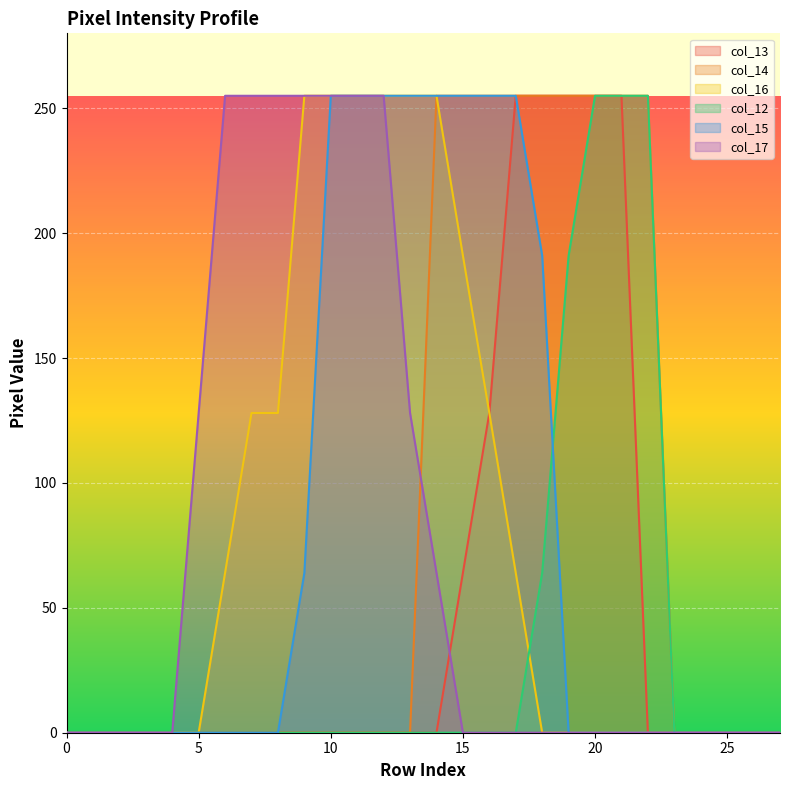

List the labels in order of col_12 value, largest first.

20, 21, 22, 19, 18, 0, 1, 2, 3, 4, 5, 6, 7, 8, 9, 10, 11, 12, 13, 14, 15, 16, 17, 23, 24, 25, 26, 27